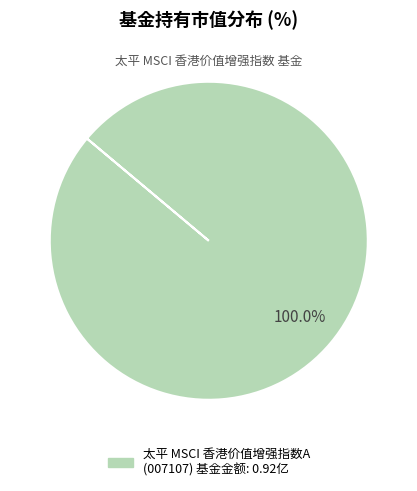

Does any single category account for the majority?

Yes